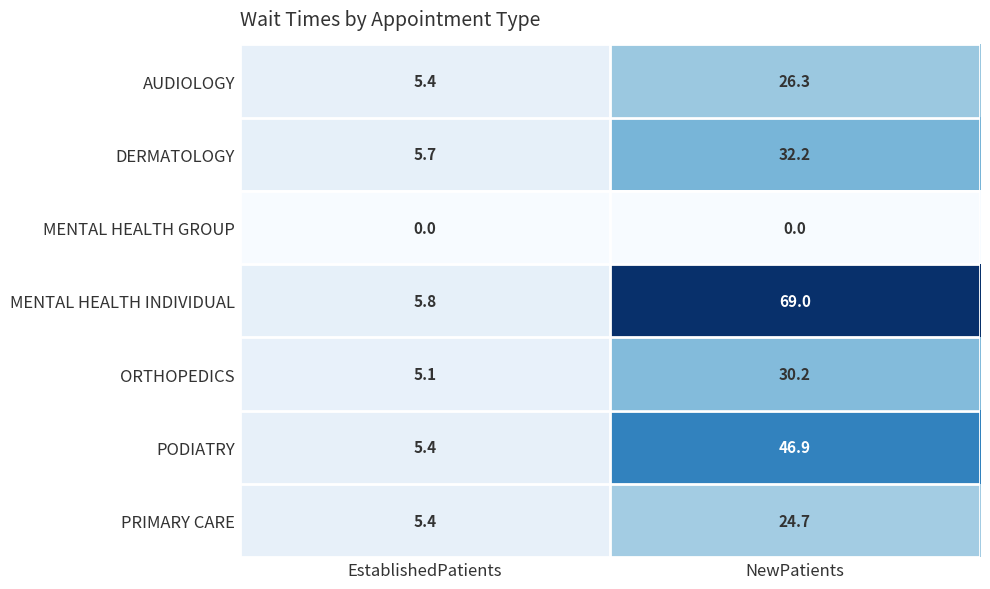

Rank the series at NewPatients from lowest to highest value.

MENTAL HEALTH GROUP, PRIMARY CARE, AUDIOLOGY, ORTHOPEDICS, DERMATOLOGY, PODIATRY, MENTAL HEALTH INDIVIDUAL